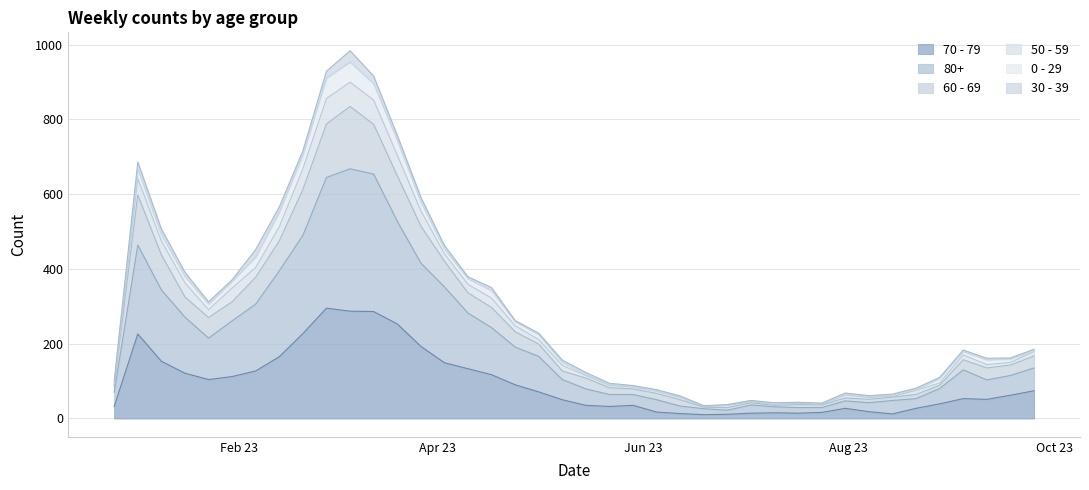

How many interior local valleys does the 60 - 69 series have?

6